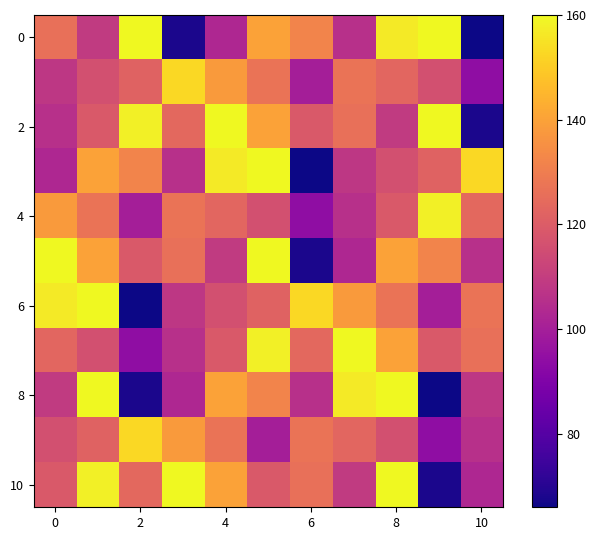

What is the maximum value shown in the chart?

160